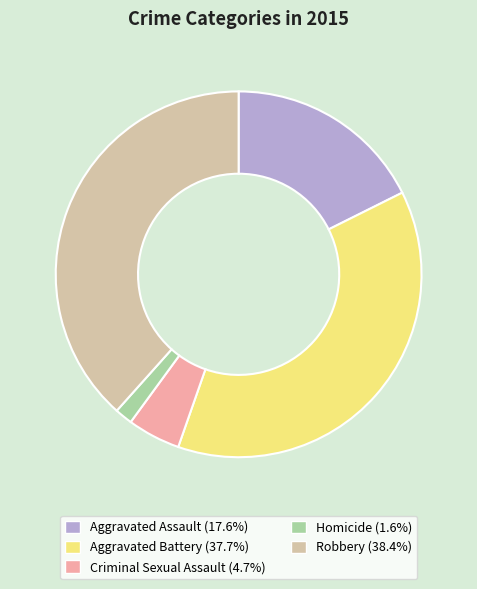

Rank the categories by value from lowest to highest.

Homicide, Criminal Sexual Assault, Aggravated Assault, Aggravated Battery, Robbery